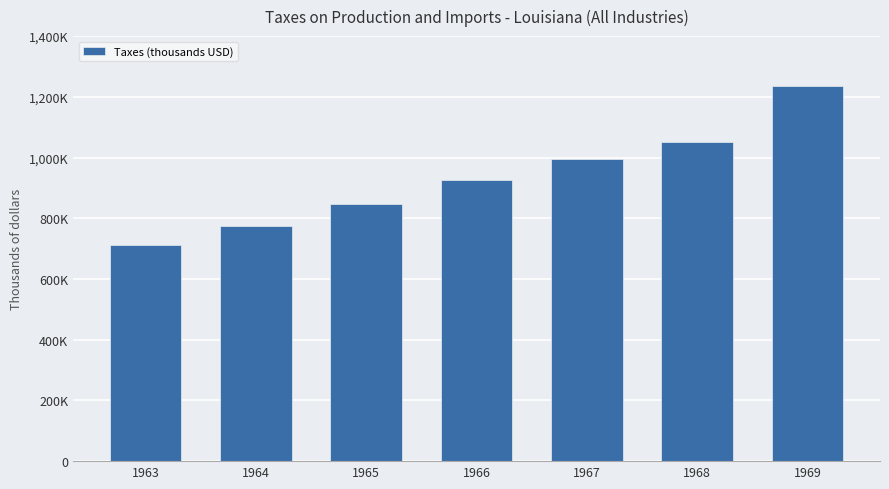

The value at 1969 is 1236280. True or false?

True